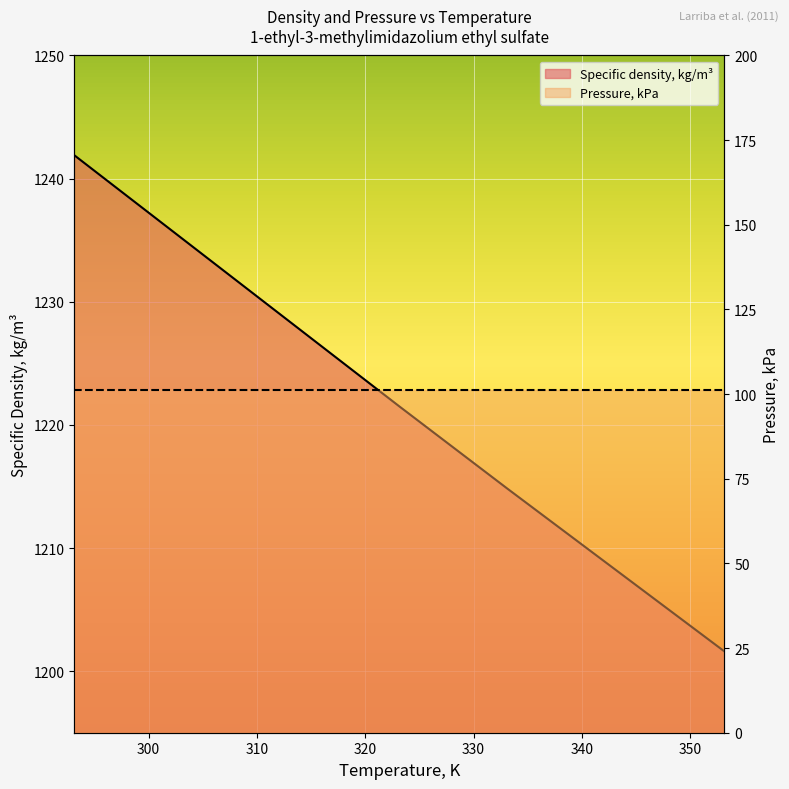

Between 353.15 and 333.15, which is larger?

333.15